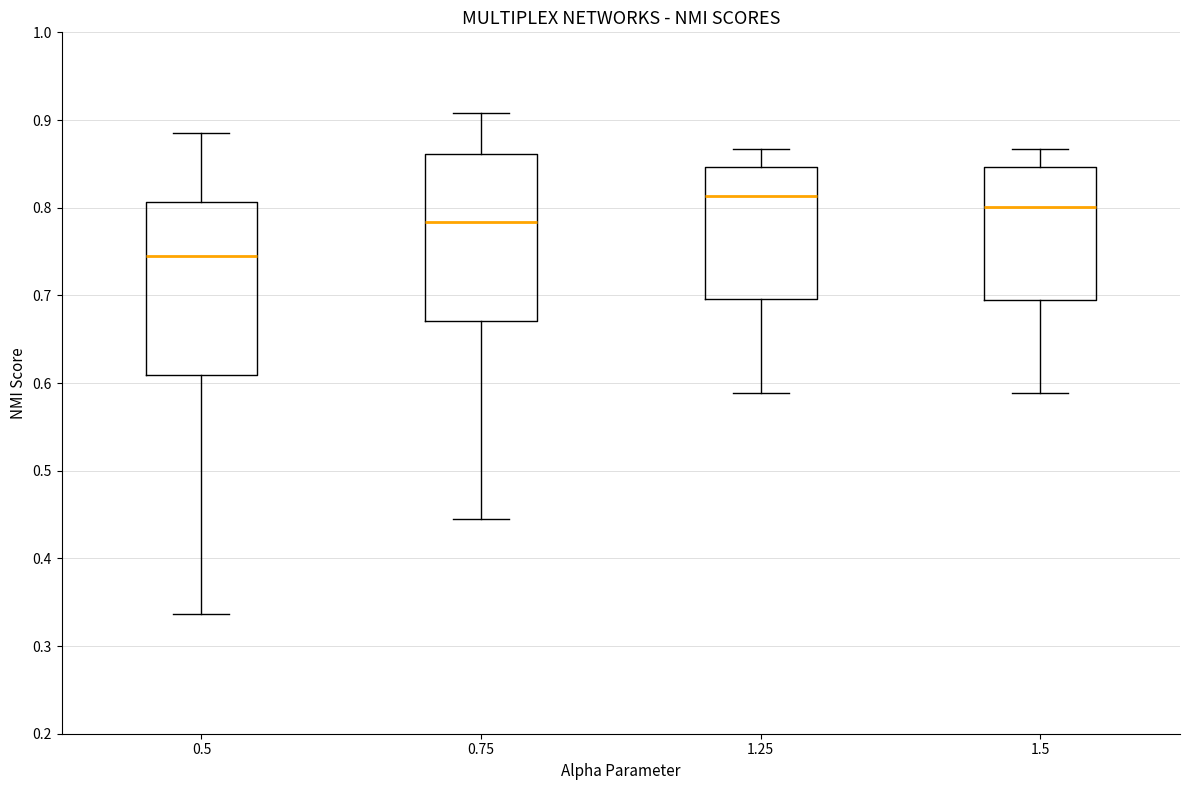

Reading left to right, transcribe this box plot: for each box, give where its median line is, the range the box spans, and where its two whiskers end, as read against the y-axis. The values are not printed on the chart, so give them approximately, as read against the axis.

0.5: median 0.74, box 0.61 to 0.81, whiskers 0.34 to 0.89
0.75: median 0.78, box 0.67 to 0.86, whiskers 0.44 to 0.91
1.25: median 0.81, box 0.70 to 0.85, whiskers 0.59 to 0.87
1.5: median 0.80, box 0.69 to 0.85, whiskers 0.59 to 0.87